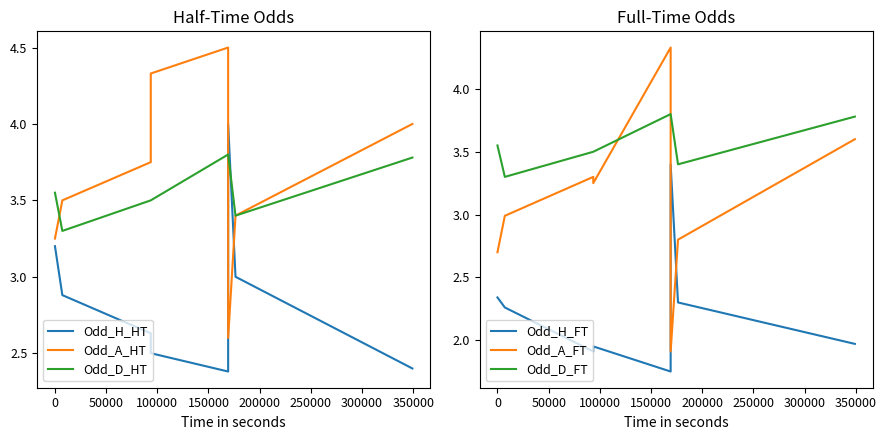

What is the label of the 4th point from the left?

100000